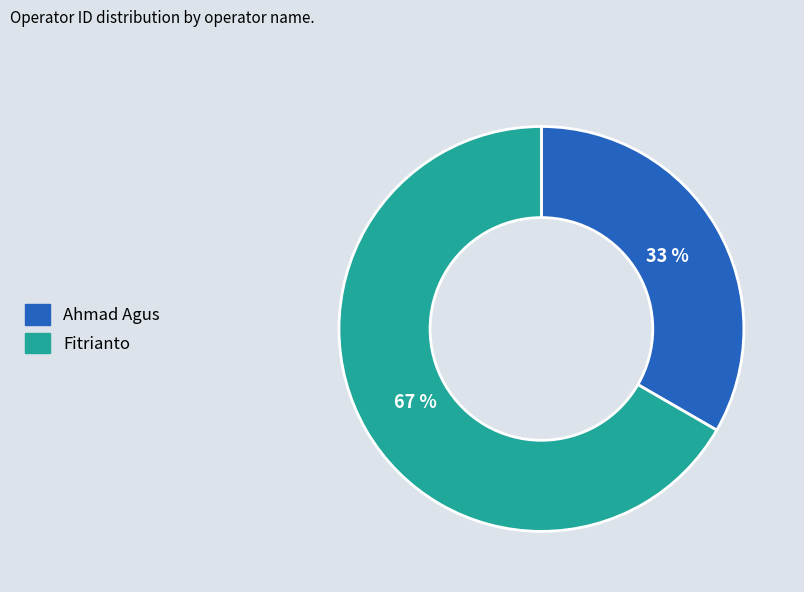

How many slices are in this pie chart?

2